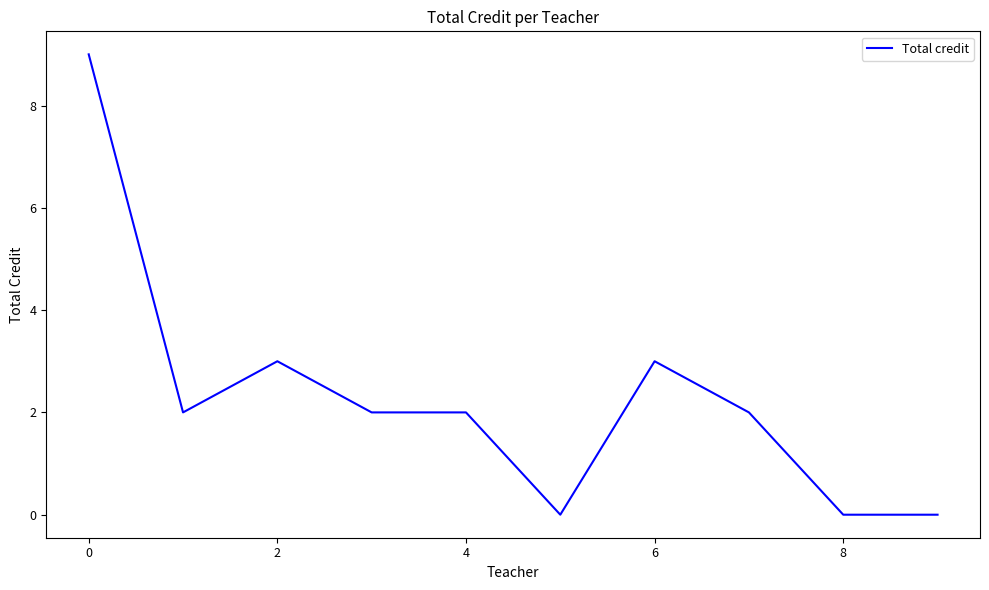

What is the greatest value displayed?

9